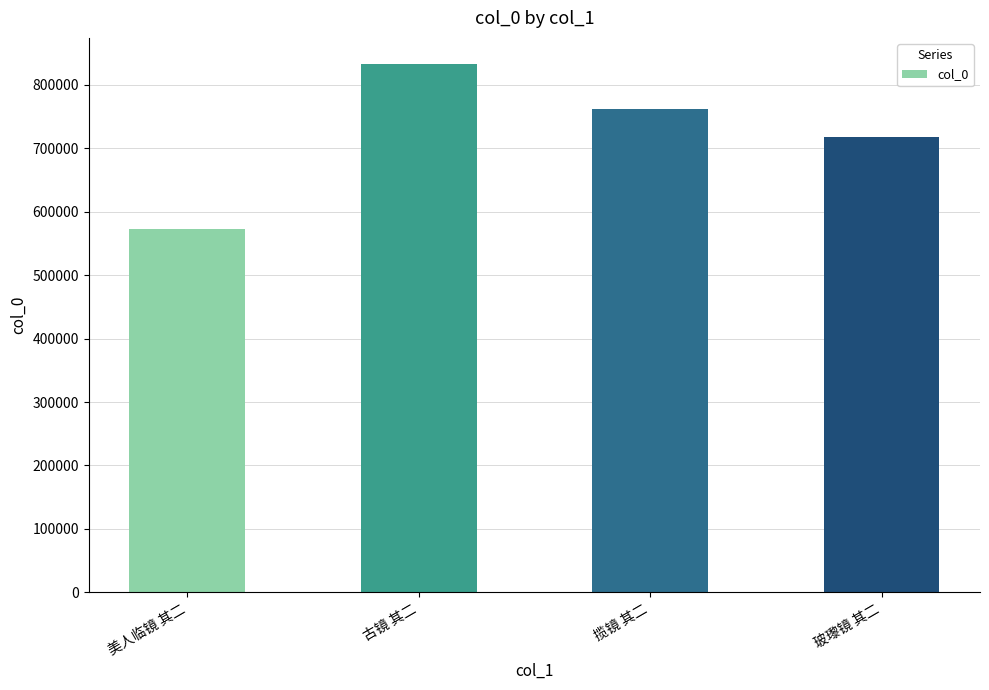

At which category does the chart reach its peak across all series?

古镜 其二